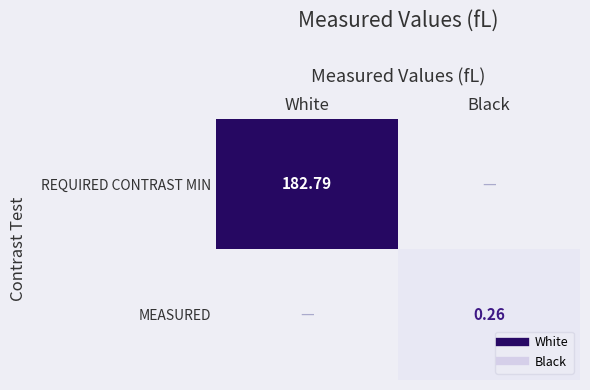

What is the difference between the maximum and minimum values in the MEASURED series?

0.3